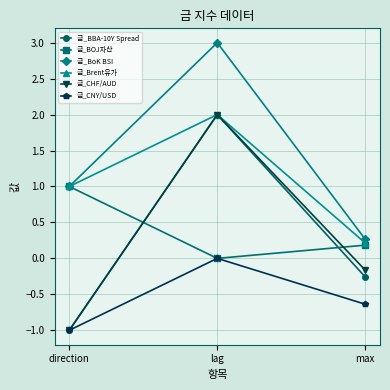

What is the highest value of the 금_CHF/AUD series?

2.0